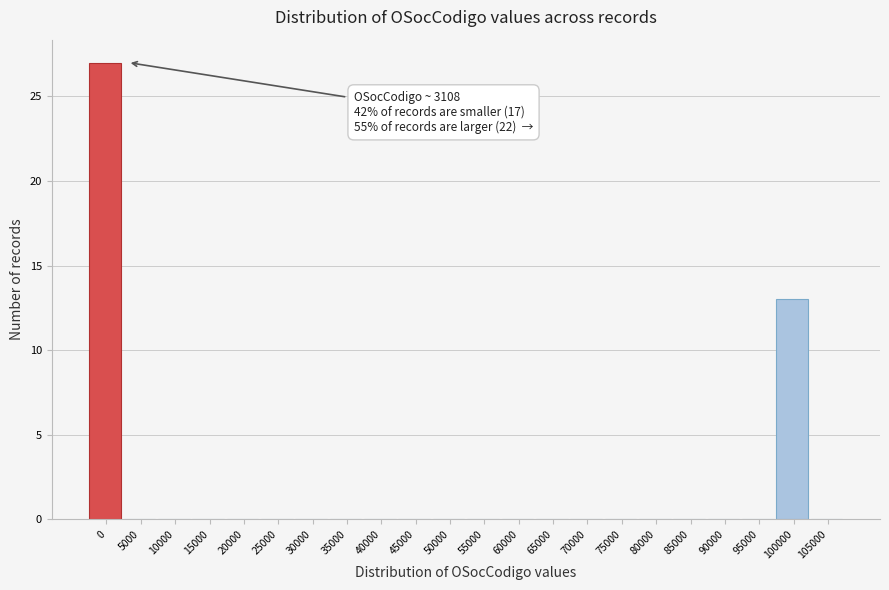

Reading left to right, list all the values displayed in this chart.

0=27	5000=0	10000=0	15000=0	20000=0	25000=0	30000=0	35000=0	40000=0	45000=0	50000=0	55000=0	60000=0	65000=0	70000=0	75000=0	80000=0	85000=0	90000=0	95000=0	100000=13	105000=0